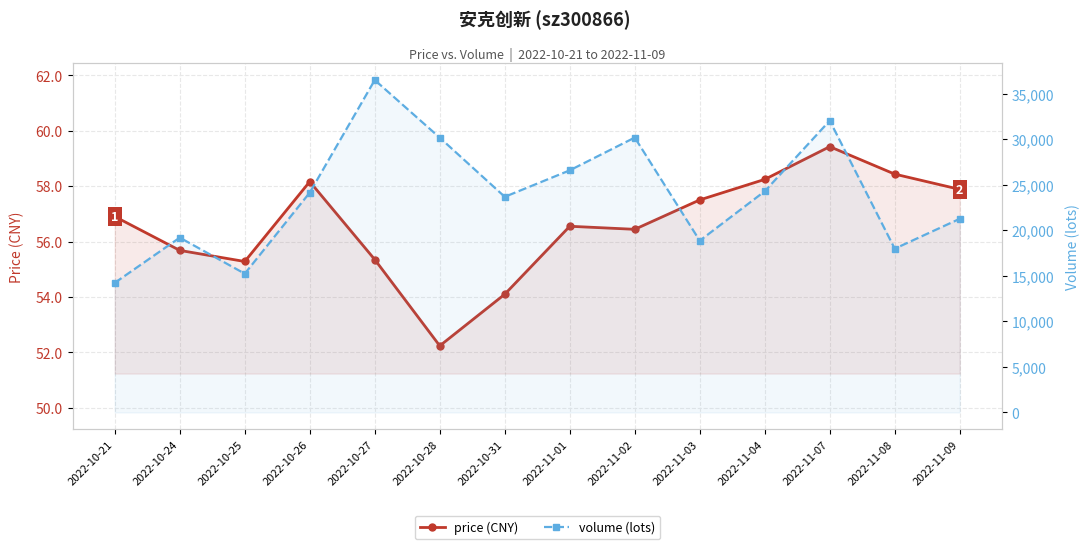

Which series changed the most between 2022-10-28 and 2022-10-31?

volume (lots)